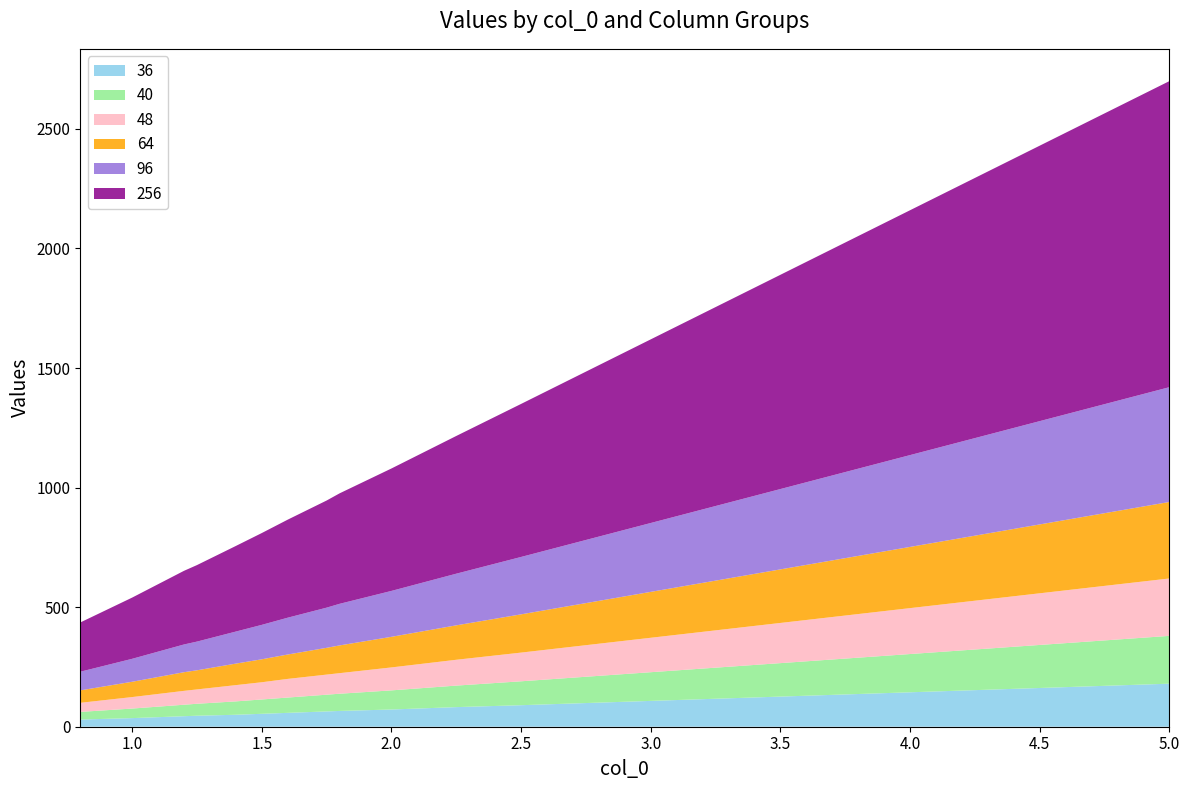

Reading right to left, list all the values displayed in this chart.

36: 5.0=180	4.5=162	4.0=144	3.5=126	3.0=108	2.5=90	2.25=82	2.0=72	1.8=66	1.75=64	1.6=58	1.5=54	1.4=50	1.25=46	1.2=44	1.0=36	0.8=30
40: 5.0=200	4.5=180	4.0=160	3.5=140	3.0=120	2.5=100	2.25=90	2.0=80	1.8=72	1.75=70	1.6=64	1.5=60	1.4=56	1.25=50	1.2=48	1.0=40	0.8=32
48: 5.0=240	4.5=216	4.0=192	3.5=168	3.0=144	2.5=120	2.25=108	2.0=96	1.8=86	1.75=84	1.6=78	1.5=72	1.4=68	1.25=60	1.2=58	1.0=48	0.8=38
64: 5.0=320	4.5=288	4.0=256	3.5=224	3.0=192	2.5=160	2.25=144	2.0=128	1.8=116	1.75=112	1.6=102	1.5=96	1.4=90	1.25=80	1.2=78	1.0=64	0.8=52
96: 5.0=480	4.5=432	4.0=384	3.5=336	3.0=288	2.5=240	2.25=216	2.0=192	1.8=174	1.75=168	1.6=154	1.5=144	1.4=134	1.25=120	1.2=116	1.0=96	0.8=78
256: 5.0=1280	4.5=1152	4.0=1024	3.5=896	3.0=768	2.5=640	2.25=576	2.0=512	1.8=462	1.75=448	1.6=410	1.5=384	1.4=358	1.25=320	1.2=308	1.0=256	0.8=206